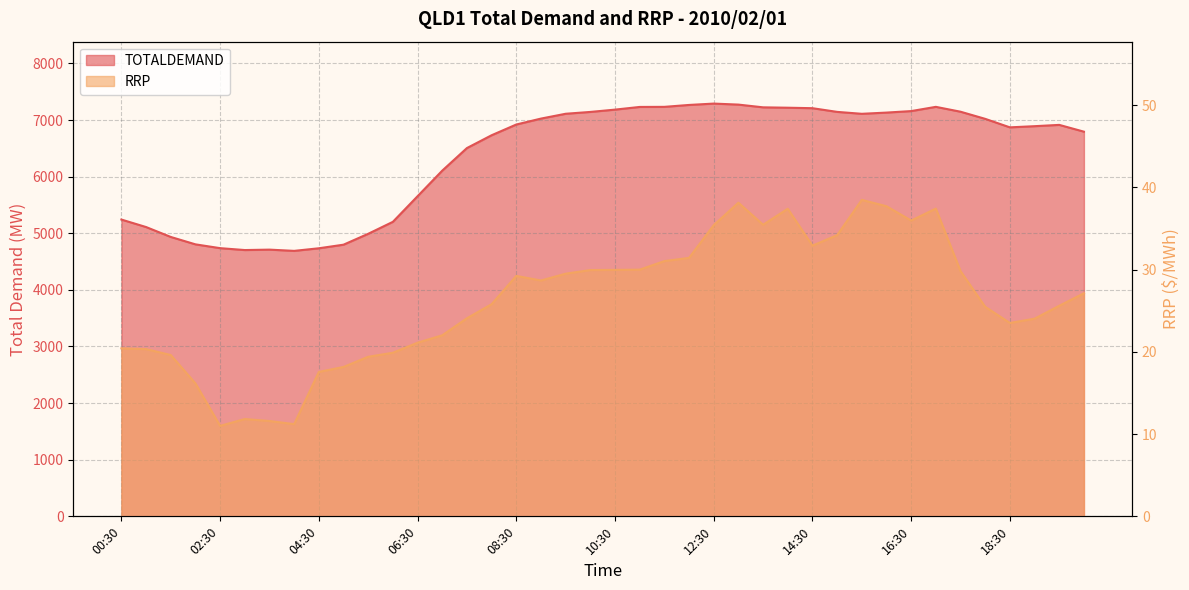

What is the difference between the TOTALDEMAND values at 10:00 and 14:00?

74.5